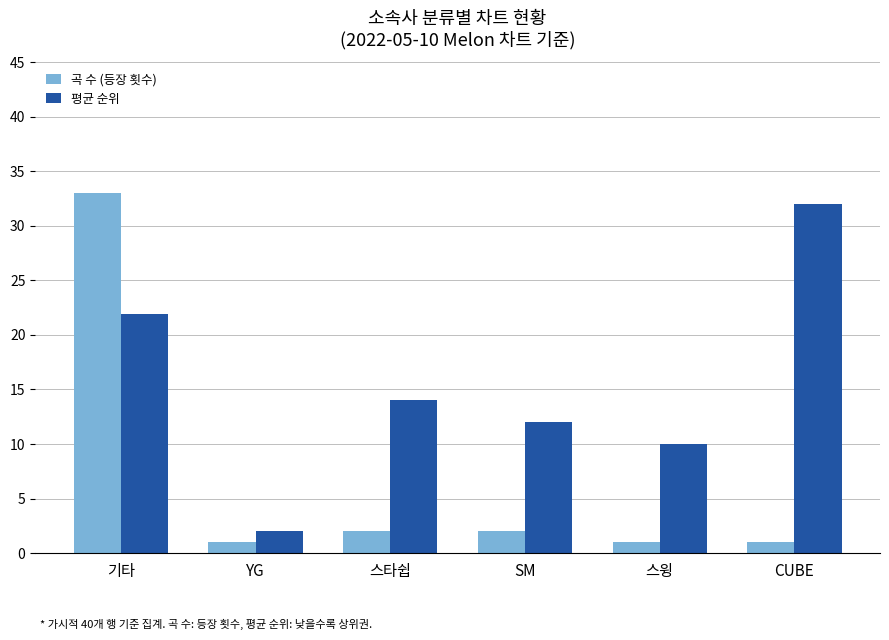

The value of 평균 순위 at 스윙 is 2.6. True or false?

False